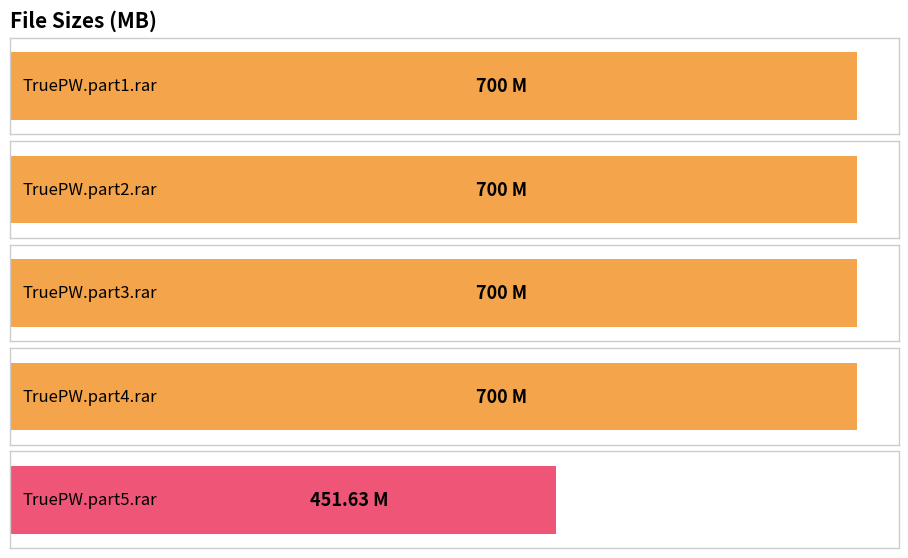

Between TruePW.part4.rar and TruePW.part2.rar, which is larger?

TruePW.part4.rar